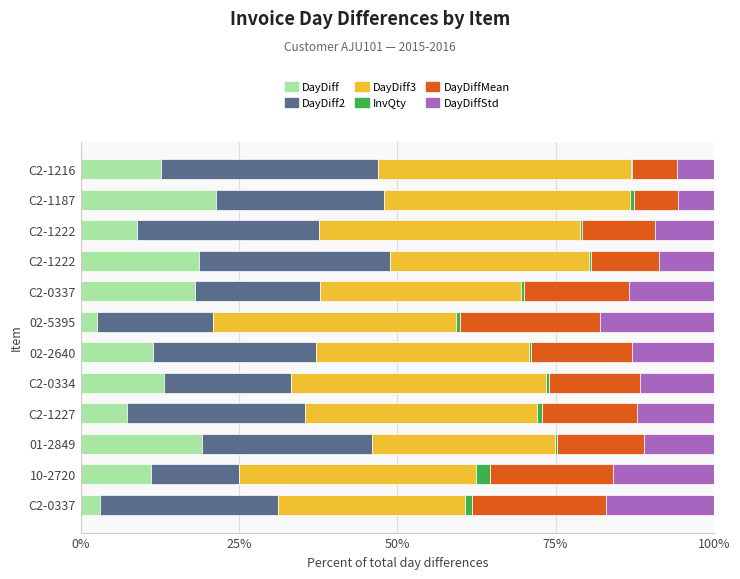

Reading right to left, list all the values displayed in this chart.

DayDiff: 12.6	21.3	8.8	18.6	18.0	2.5	11.3	13.1	7.2	19.1	11.1	3.0
DayDiff2: 34.4	26.7	28.8	30.2	19.9	18.3	25.8	20.1	28.1	26.9	13.9	28.2
DayDiff3: 39.9	38.8	41.2	31.4	31.7	38.5	33.6	40.2	36.7	28.8	37.3	29.4
InvQty: 0.2	0.6	0.3	0.3	0.5	0.6	0.5	0.4	0.9	0.4	2.2	1.2
DayDiffMean: 7.1	7.0	11.5	10.7	16.6	22.1	15.9	14.4	15.0	13.7	19.5	21.1
DayDiffStd: 5.8	5.7	9.3	8.7	13.4	17.9	12.9	11.7	12.1	11.1	15.8	17.1